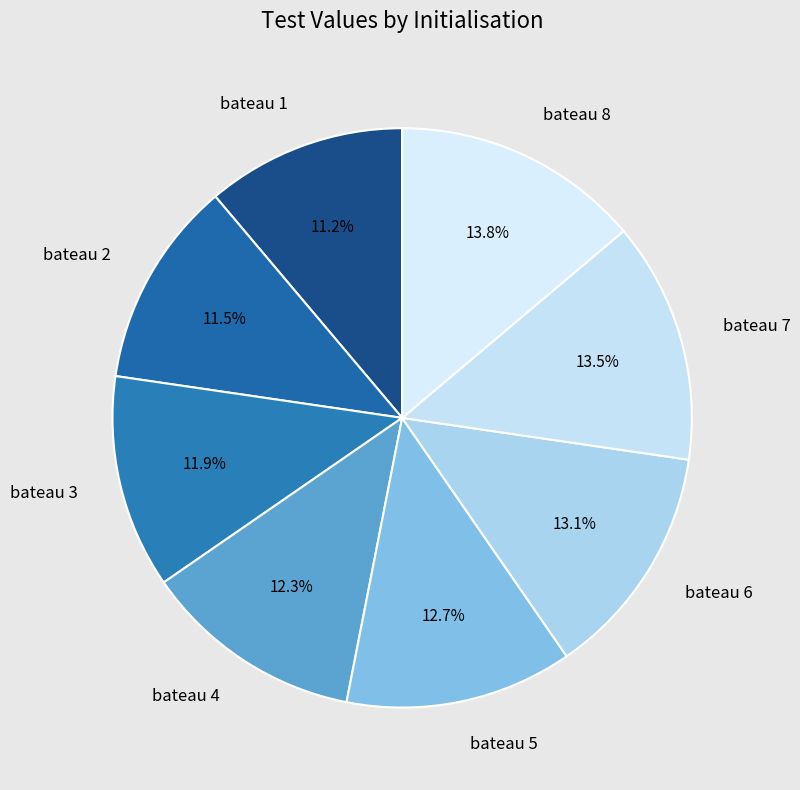

What is the ratio of the value at bateau 6 to the value at bateau 7?

1.0